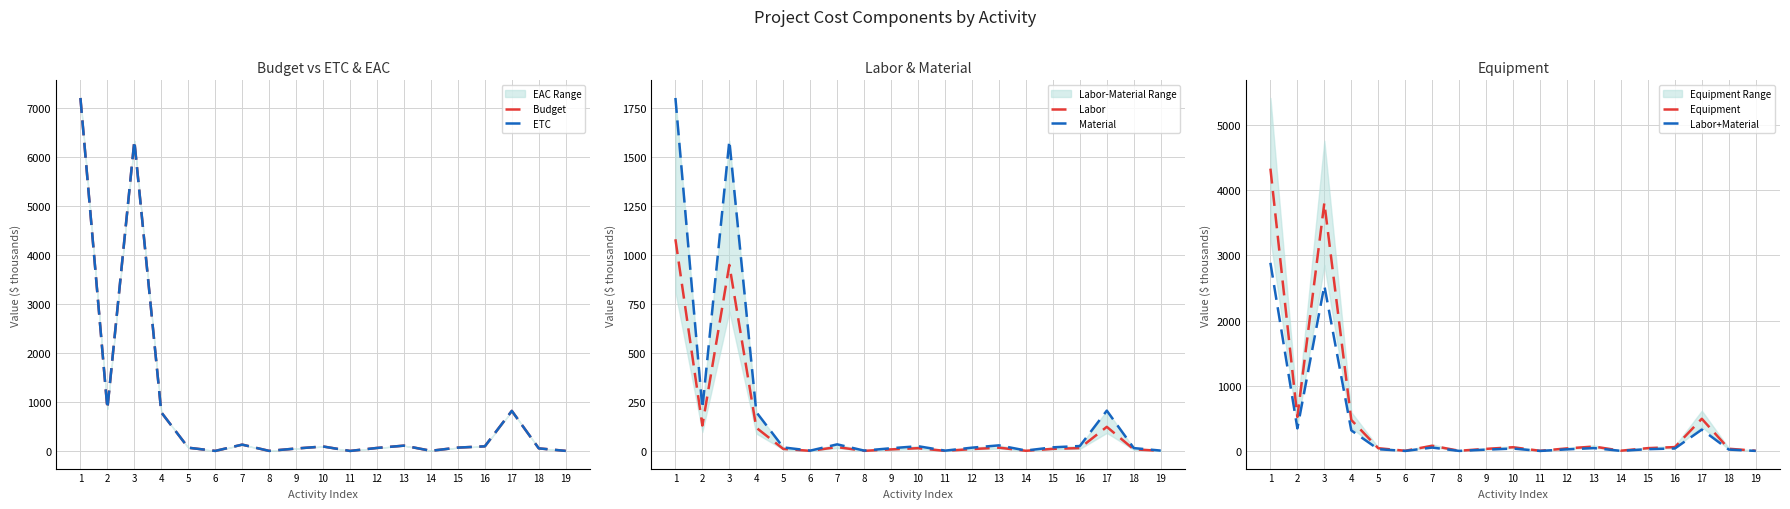

Is this an area chart (filled region under the line)?

No